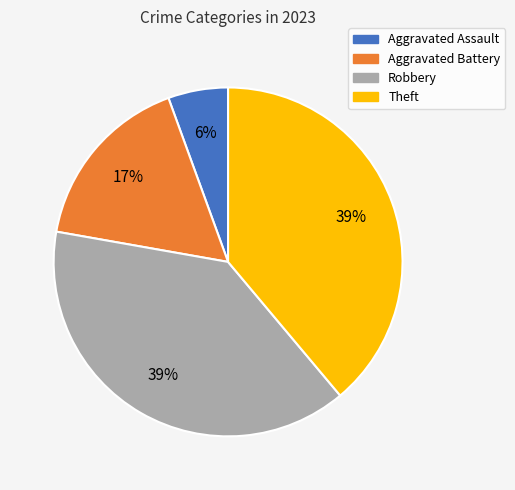

Does any single category account for the majority?

No